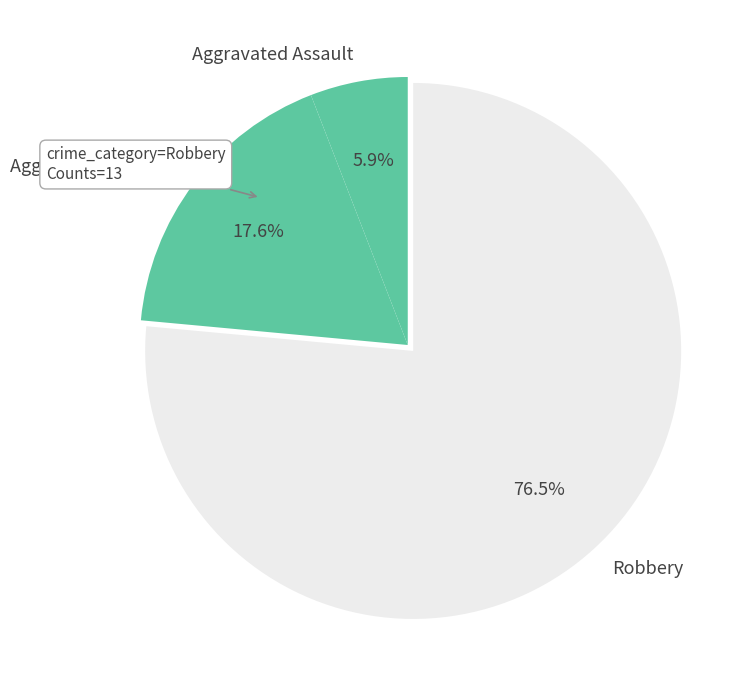

To the nearest percent, what is the average slice percentage?

33%